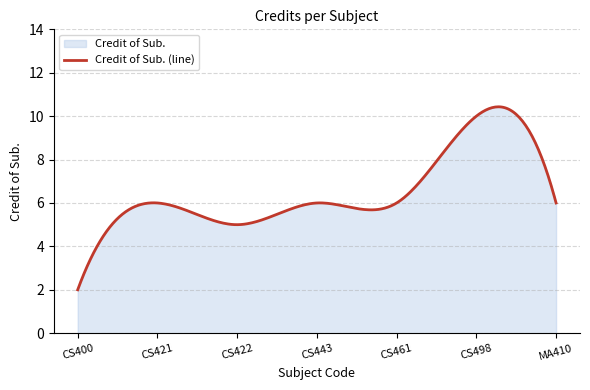

Between CS422 and CS461, which is larger?

CS461